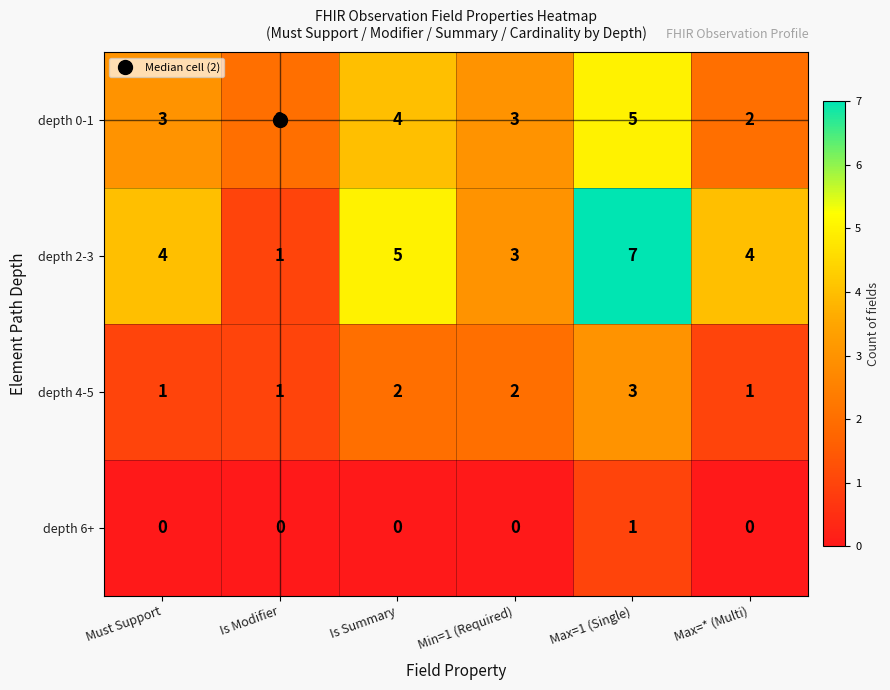

Is it true that depth 4-5 equals 2 at Min=1 (Required)?

True